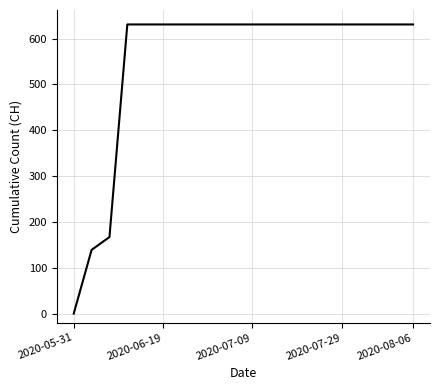

What is the maximum value shown in the chart?

631